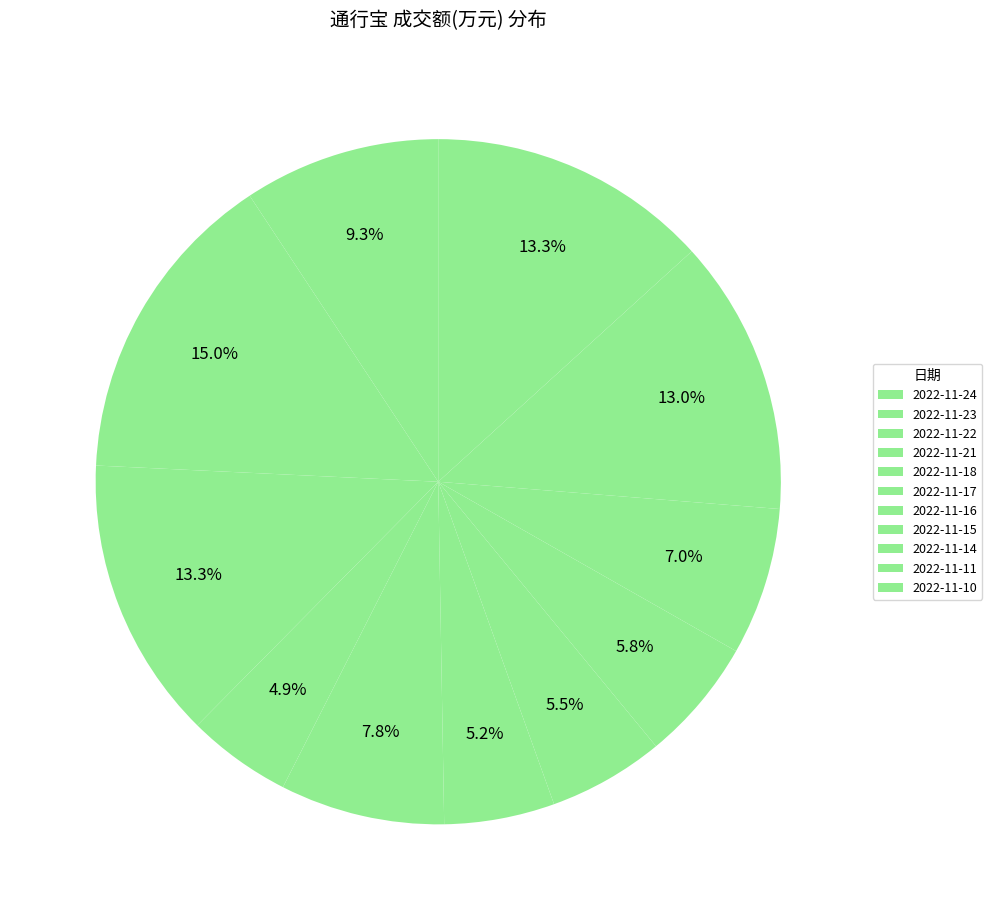

What portion of the pie excludes 2022-11-23?

85.0%